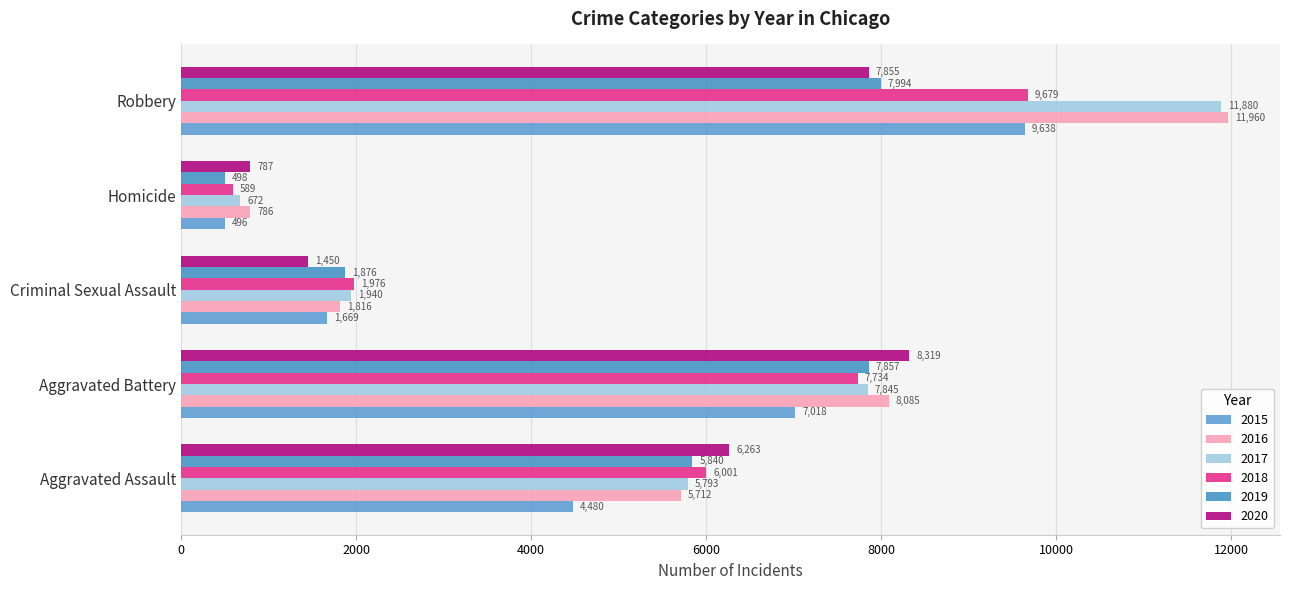

What are all the series names shown in the legend?

2015, 2016, 2017, 2018, 2019, 2020